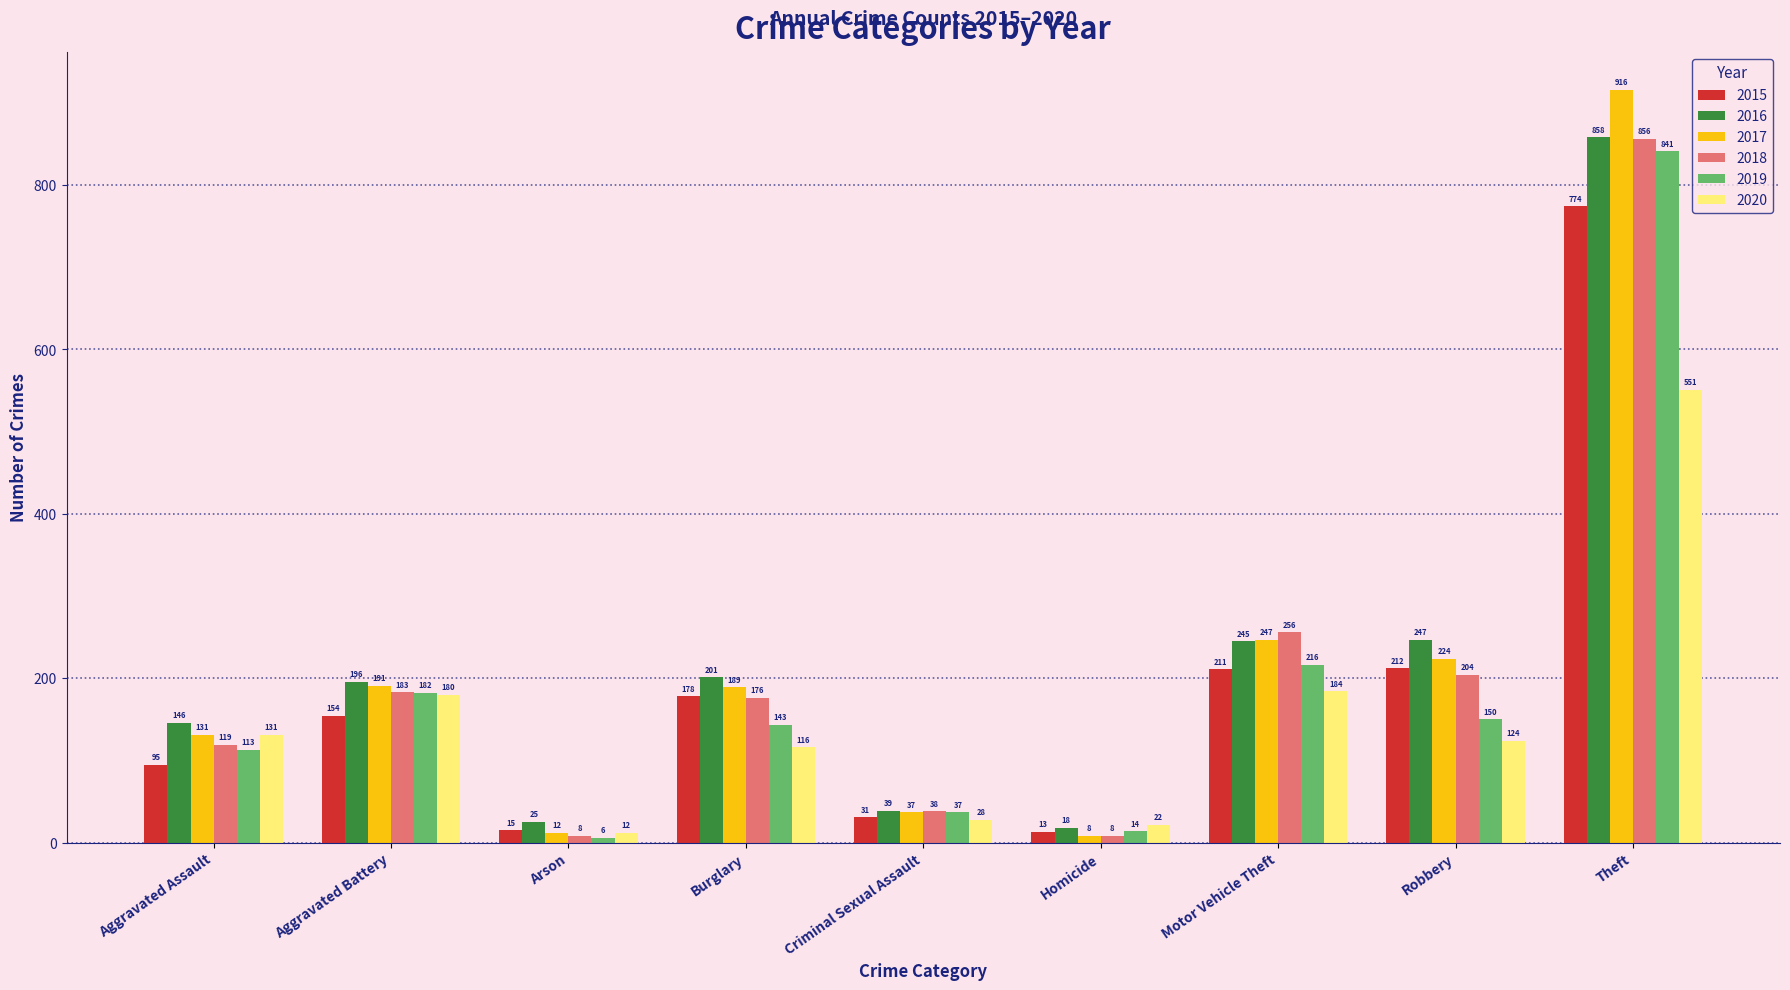

What is the total value across all series at Motor Vehicle Theft?

1359